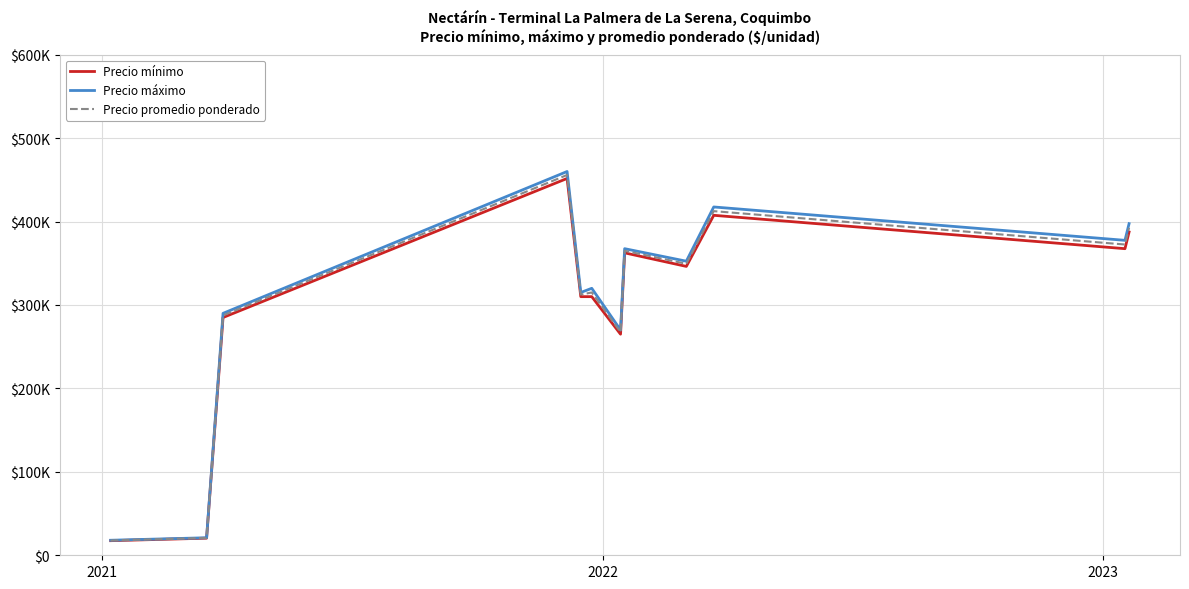

At which label does Precio mínimo first exceed 346250?

2023